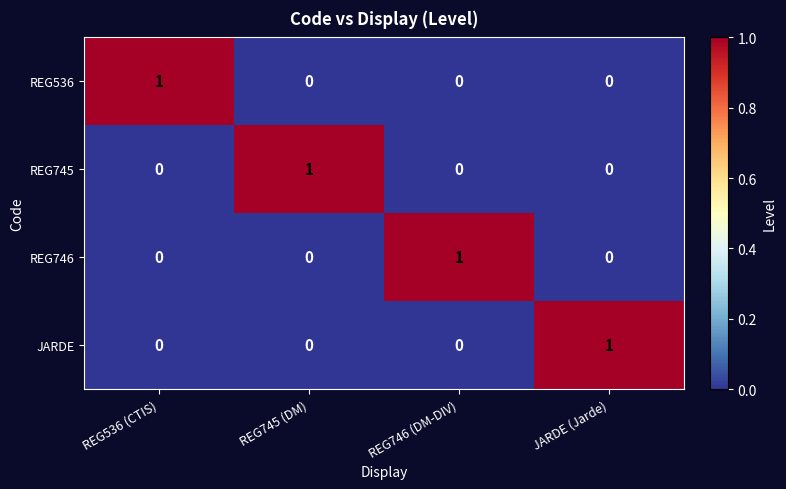

At how many categories does at least one series exceed 0?

4